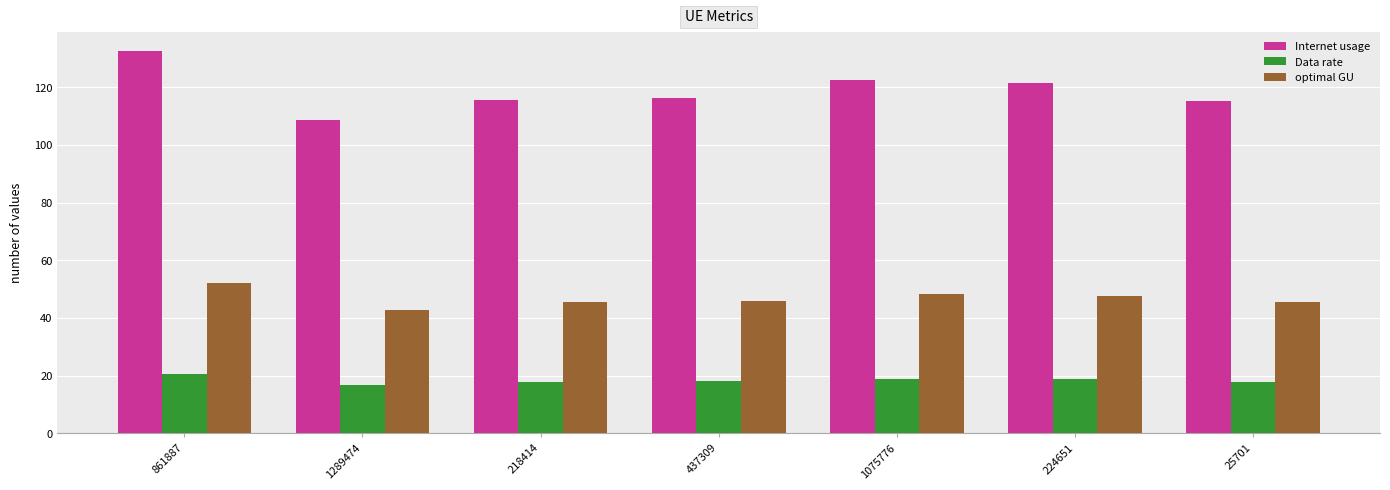

The Internet usage series shows 31.3 at 437309. True or false?

False